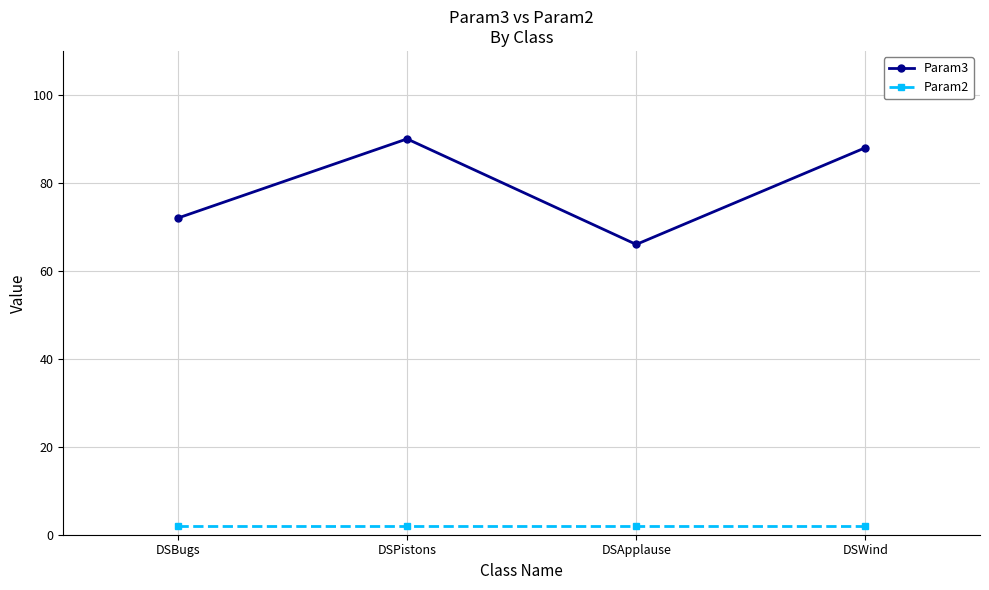

Rank the series by their average value, from lowest to highest.

Param2, Param3